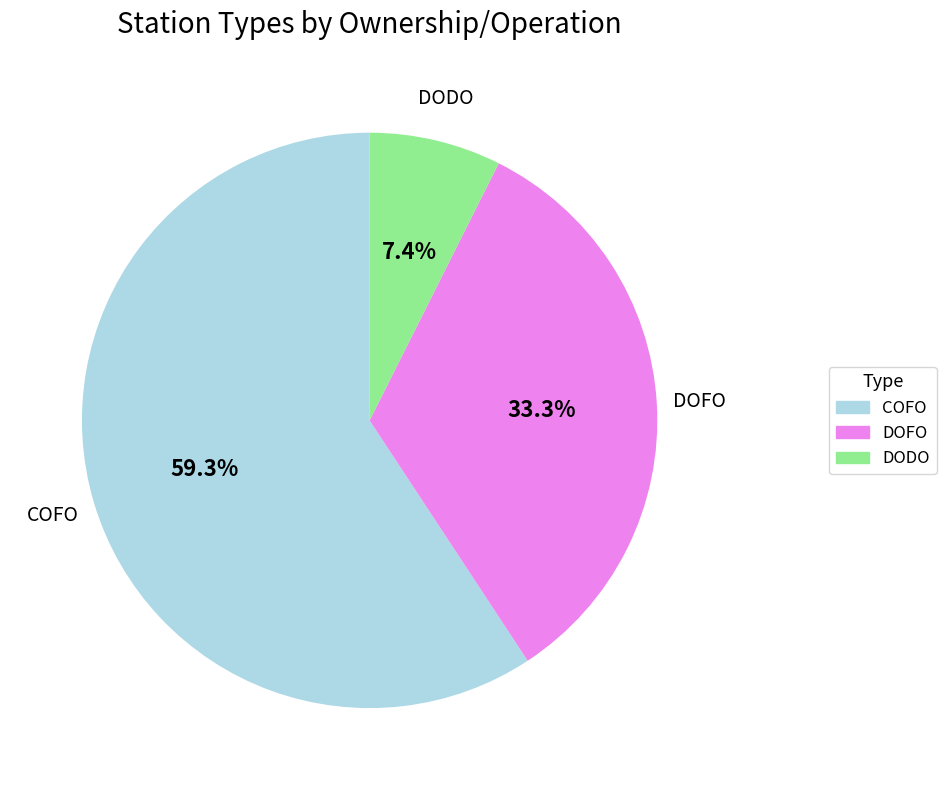

Is there any slice that represents more than half of the pie?

Yes